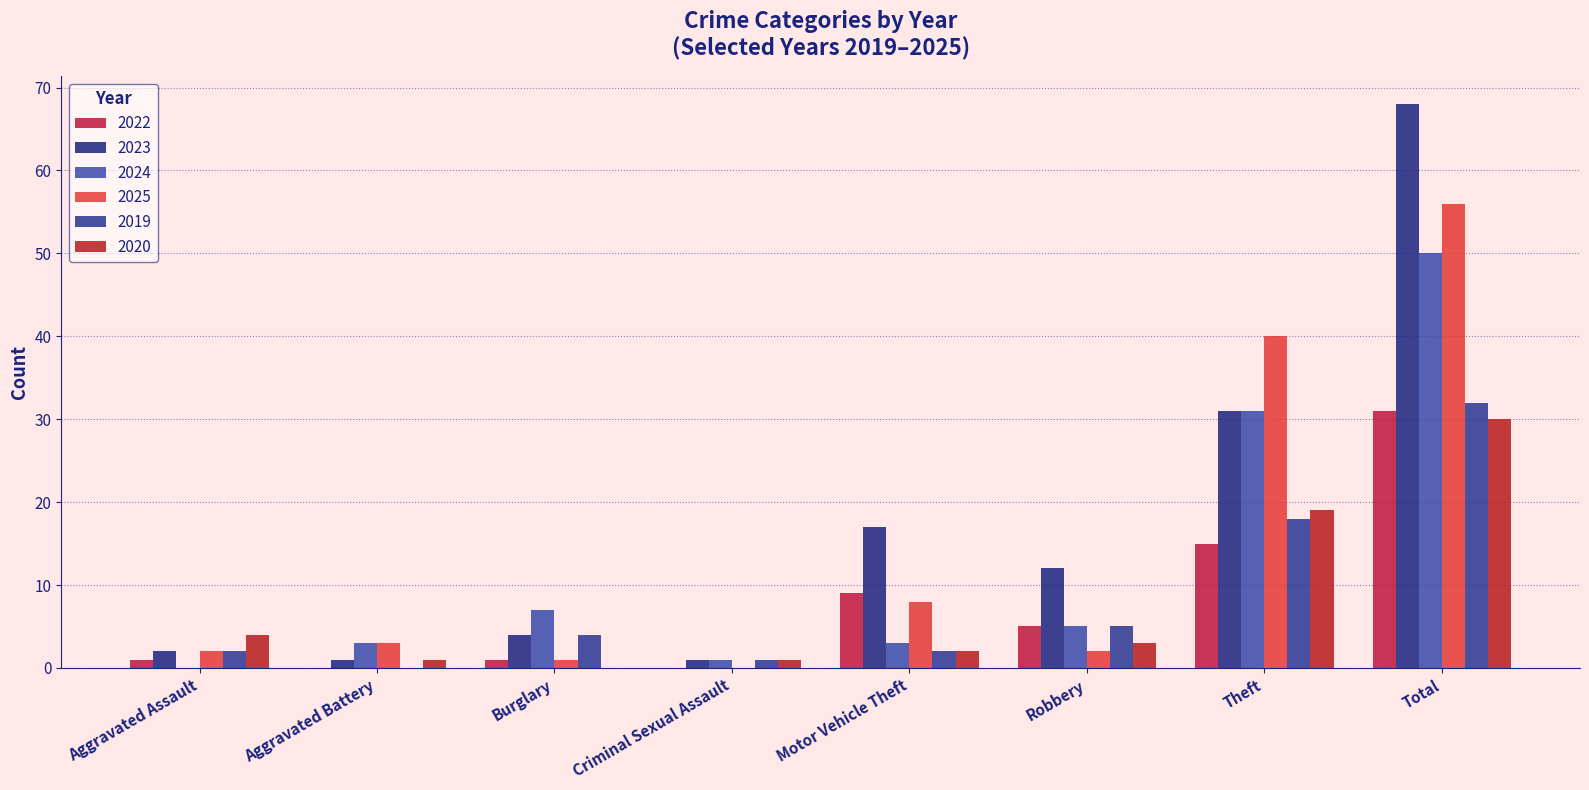

At which category is the sum across all series the highest?

Total